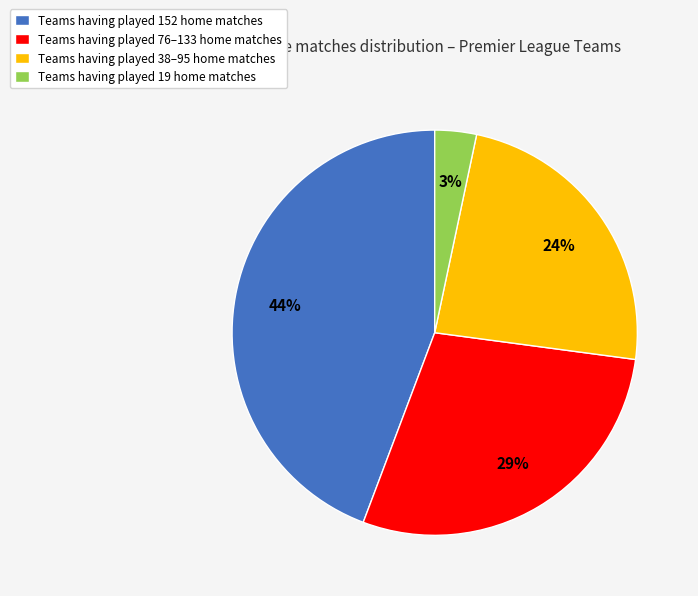

Is there a majority slice in this chart?

No